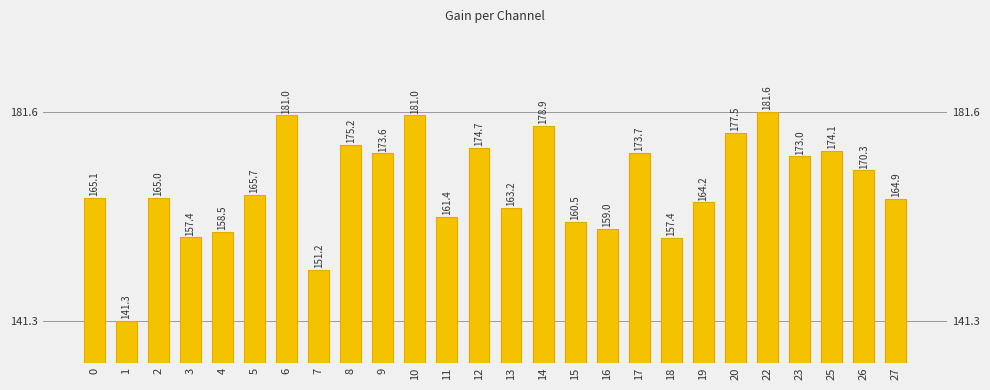

Reading left to right, list all the values displayed in this chart.

165.1	141.3	165.0	157.4	158.5	165.7	181.0	151.2	175.2	173.6	181.0	161.4	174.7	163.2	178.9	160.5	159.0	173.7	157.4	164.2	177.5	181.6	173.0	174.1	170.3	164.9